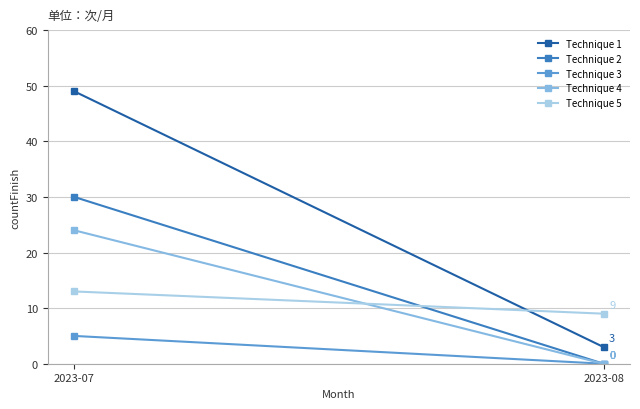

How many lines are shown in the chart?

5